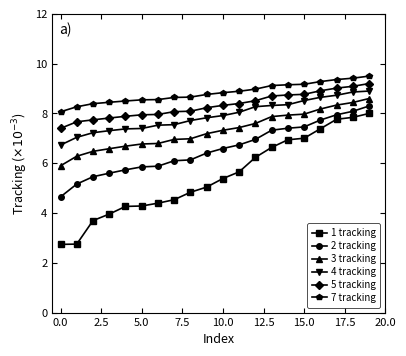

What is the maximum value shown in the chart?

9.5